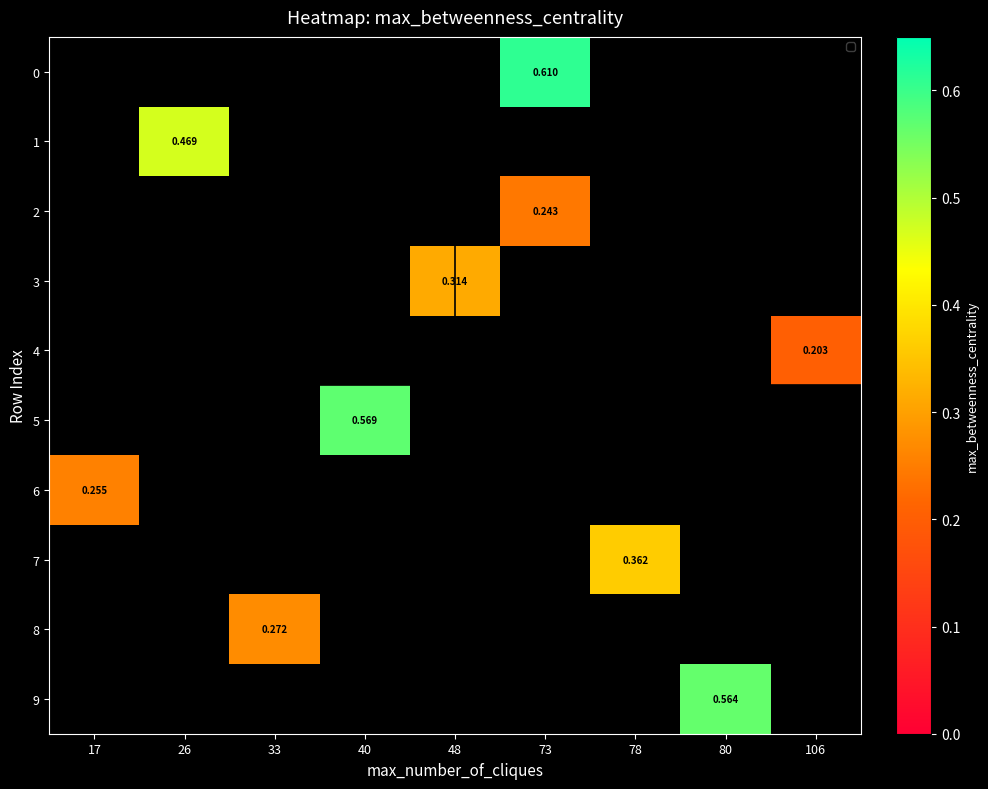

Which series has the widest spread of values?

6